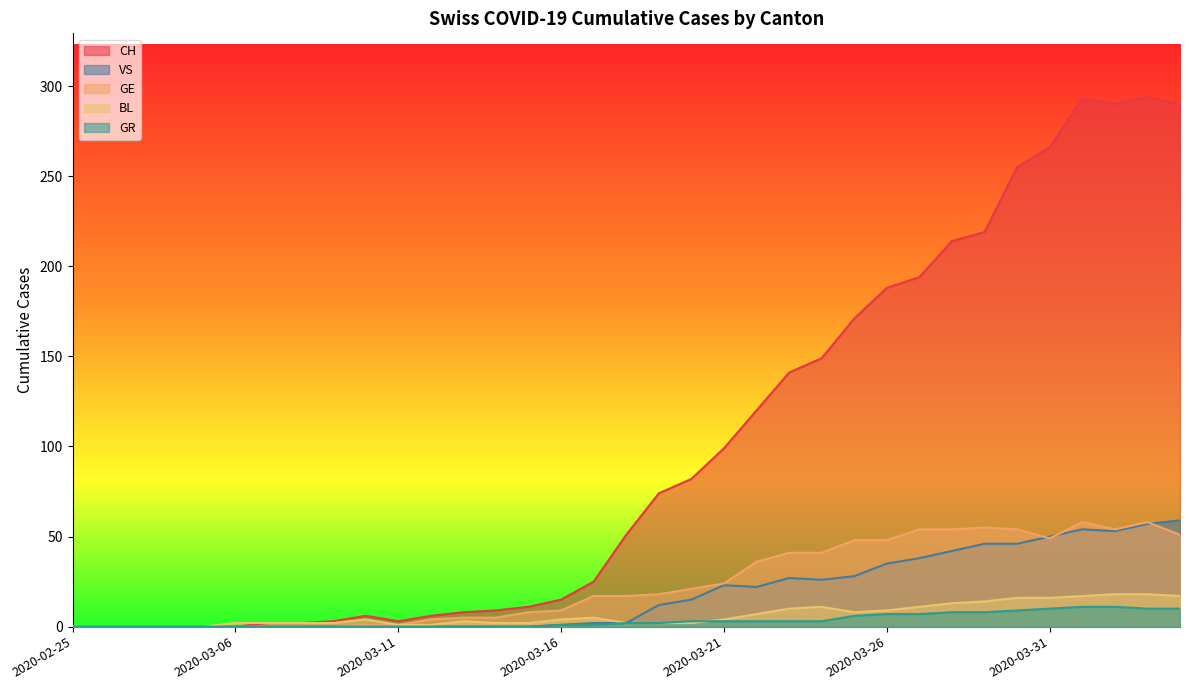

How many lines are shown in the chart?

5